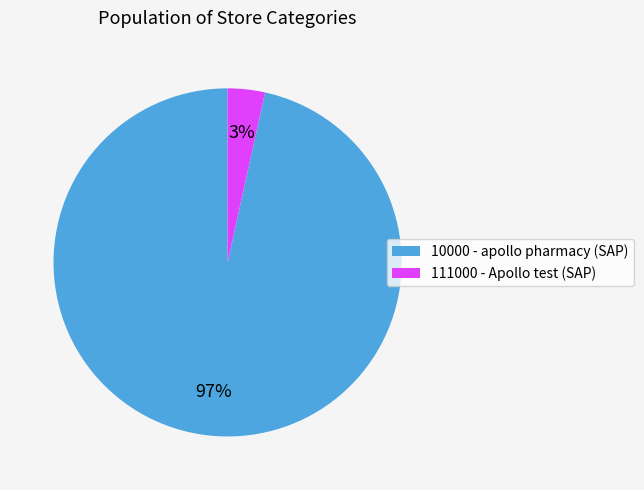

To the nearest percent, what portion does 10000 - apollo pharmacy (SAP) represent?

97%